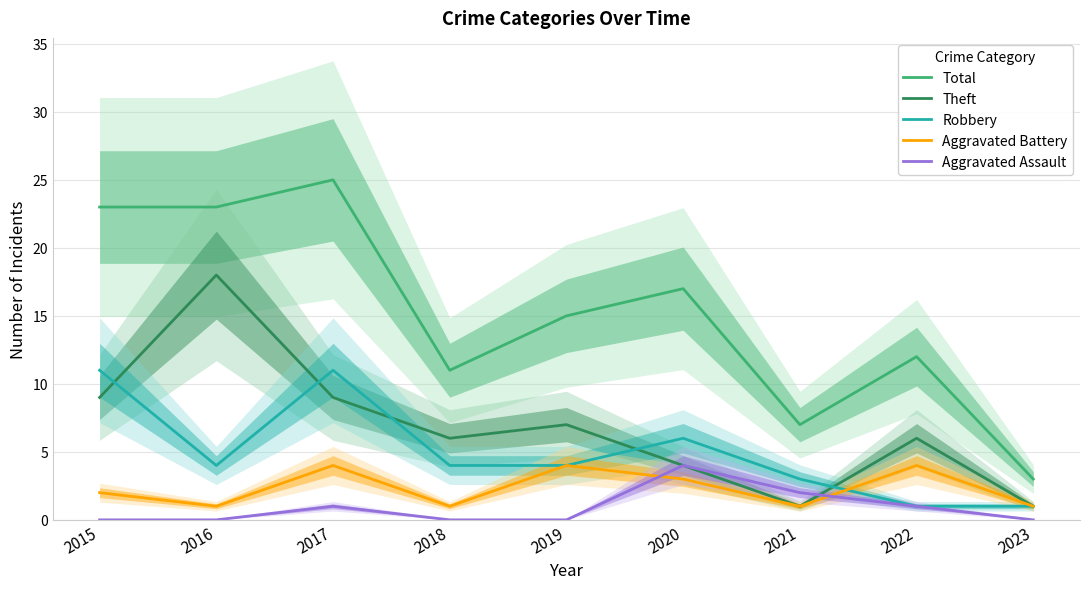

The value of Robbery at 2022 is 1. True or false?

True